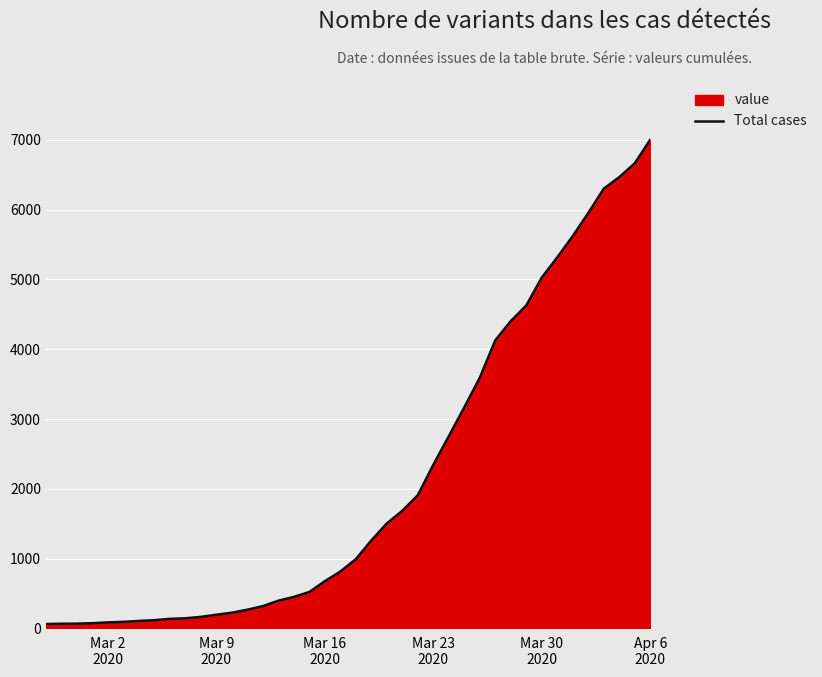

What is the maximum value shown in the chart?

7003